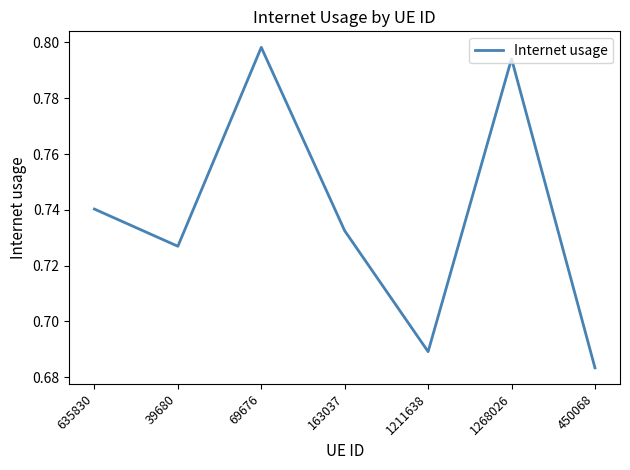

How many lines are shown in the chart?

1